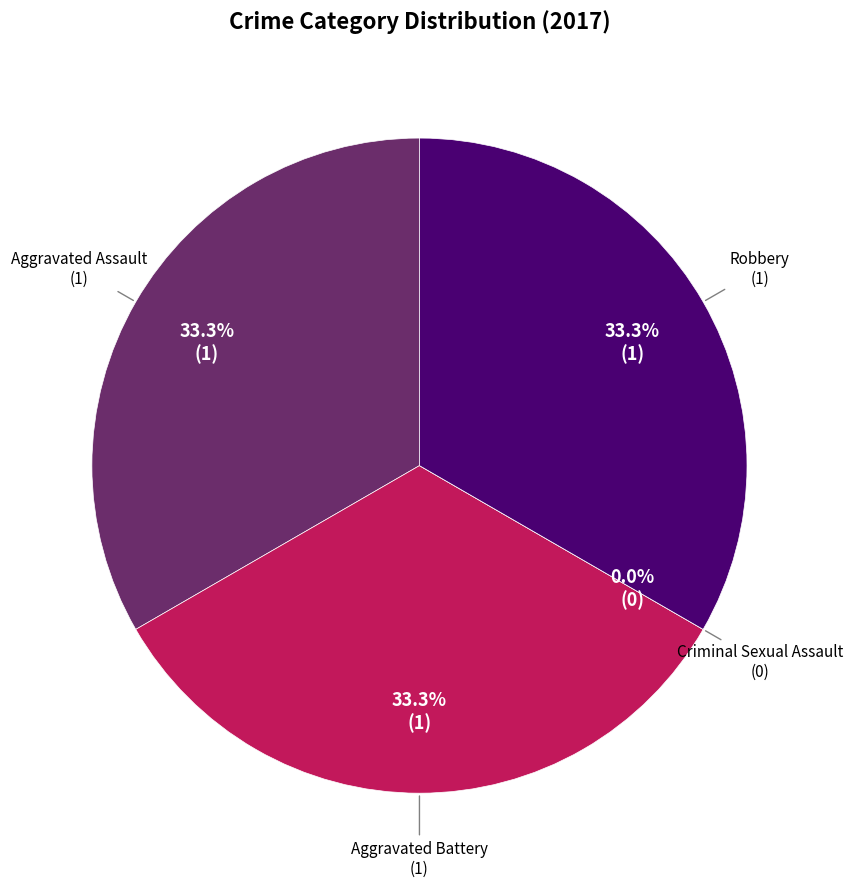

How many segments does this pie chart have?

4